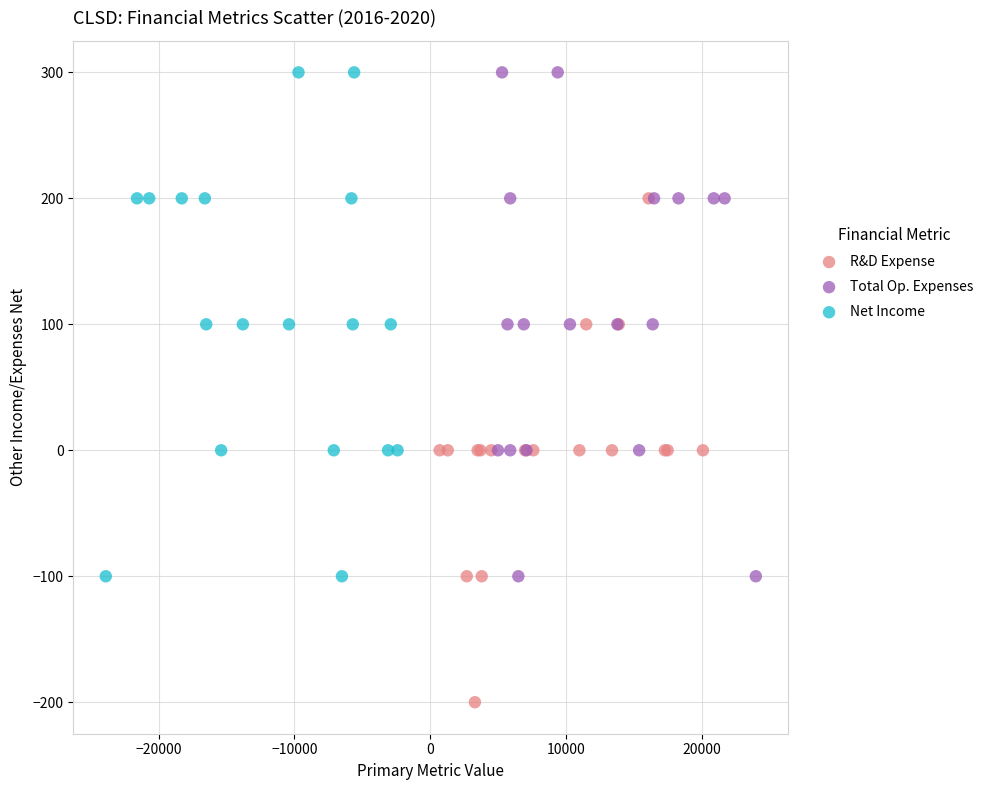

Which series contains the lowest Y value?

R&D Expense